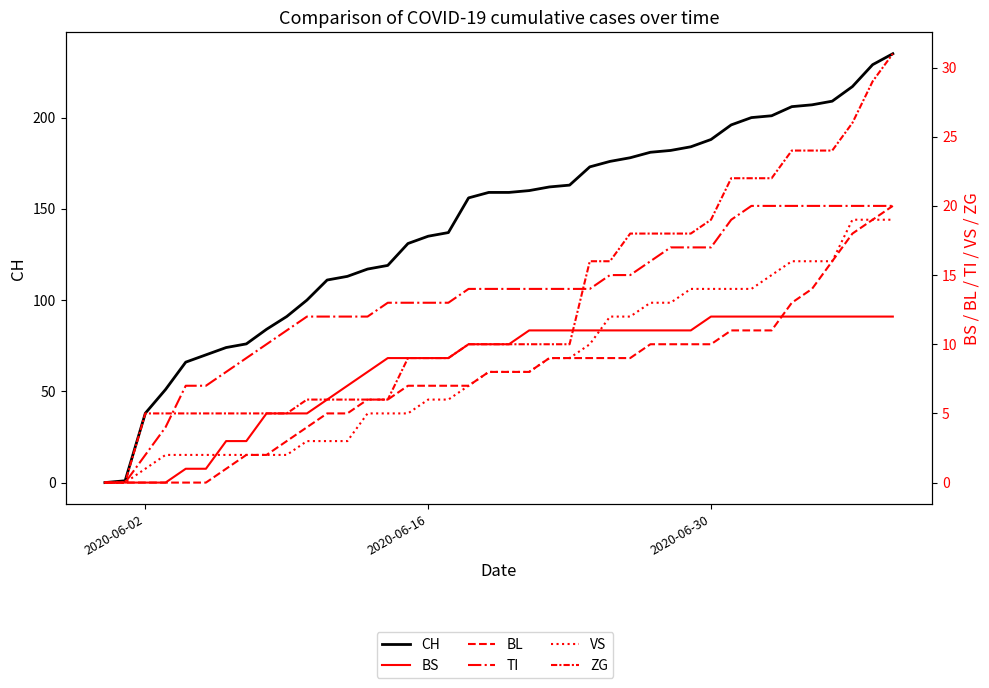

Reading left to right, what are all the values shown in this chart?

CH: 0	1	38	51	66	70	74	76	84	91	100	111	113	117	119	131	135	137	156	159	159	160	162	163	173	176	178	181	182	184	188	196	200	201	206	207	209	217	229	235
BS: 0	0	0	0	1	1	3	3	5	5	5	6	7	8	9	9	9	9	10	10	10	11	11	11	11	11	11	11	11	11	12	12	12	12	12	12	12	12	12	12
BL: 0	0	0	0	0	0	1	2	2	3	4	5	5	6	6	7	7	7	7	8	8	8	9	9	9	9	9	10	10	10	10	11	11	11	13	14	16	18	19	20
TI: 0	0	2	4	7	7	8	9	10	11	12	12	12	12	13	13	13	13	14	14	14	14	14	14	14	15	15	16	17	17	17	19	20	20	20	20	20	20	20	20
VS: 0	0	1	2	2	2	2	2	2	2	3	3	3	5	5	5	6	6	7	8	8	8	9	9	10	12	12	13	13	14	14	14	14	15	16	16	16	19	19	19
ZG: 0	0	5	5	5	5	5	5	5	5	6	6	6	6	6	9	9	9	10	10	10	10	10	10	16	16	18	18	18	18	19	22	22	22	24	24	24	26	29	31